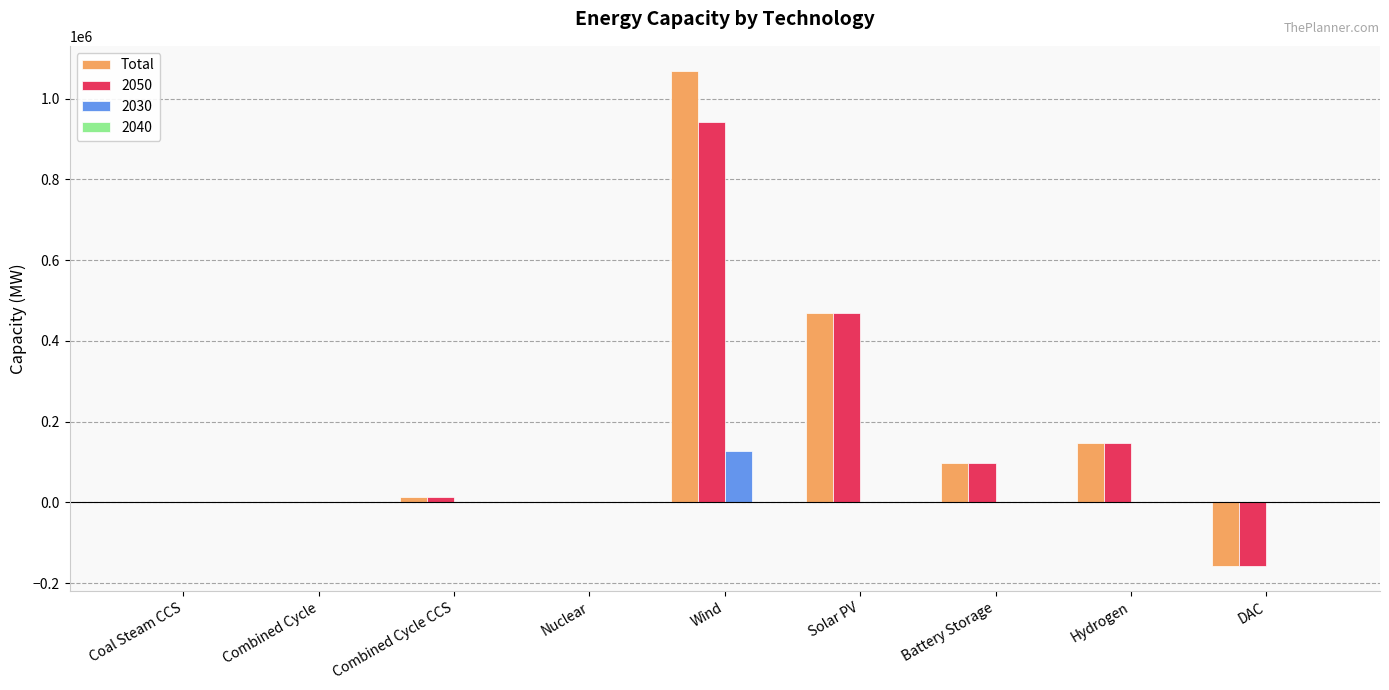

The value of 2030 at Hydrogen is 41361.9. True or false?

False